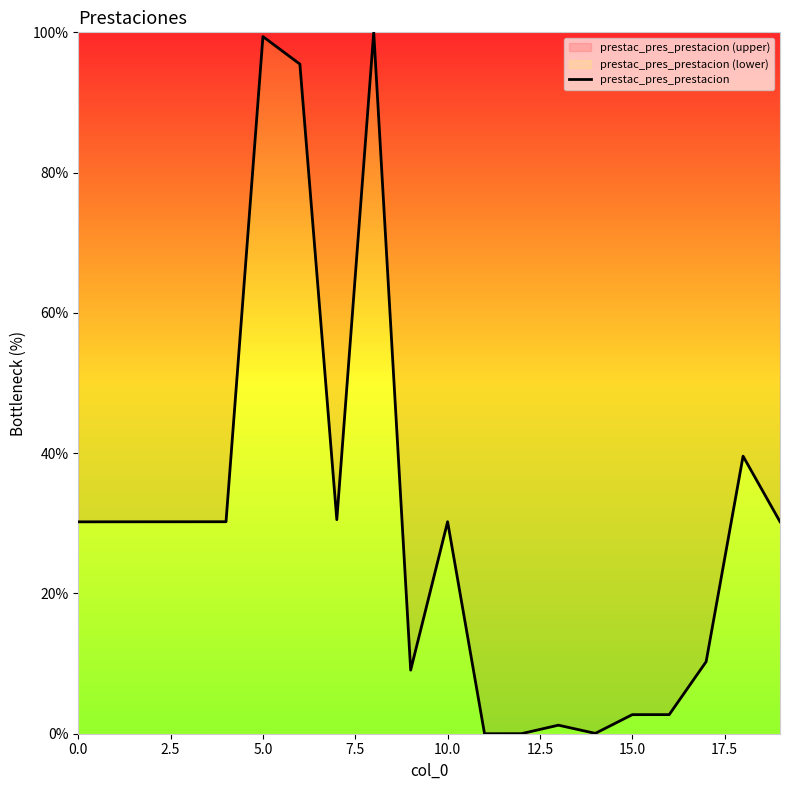

How many categories are shown in the chart?

20